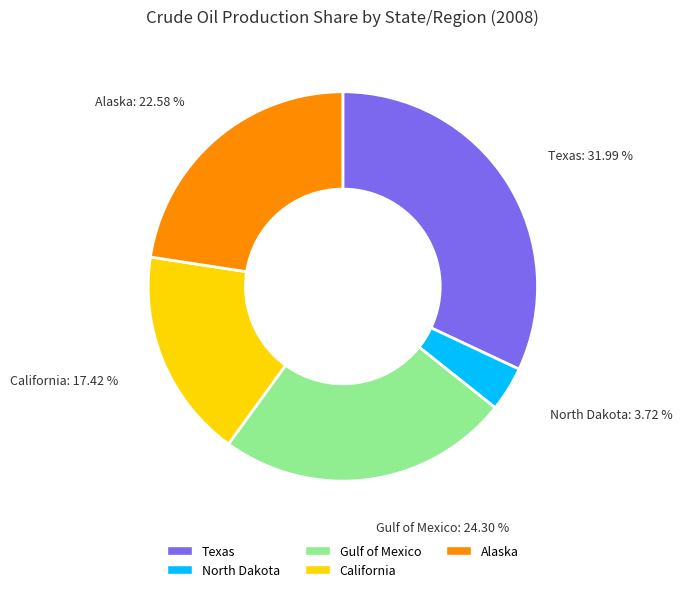

To the nearest percent, what is the difference between the Alaska and North Dakota slice percentages?

19%